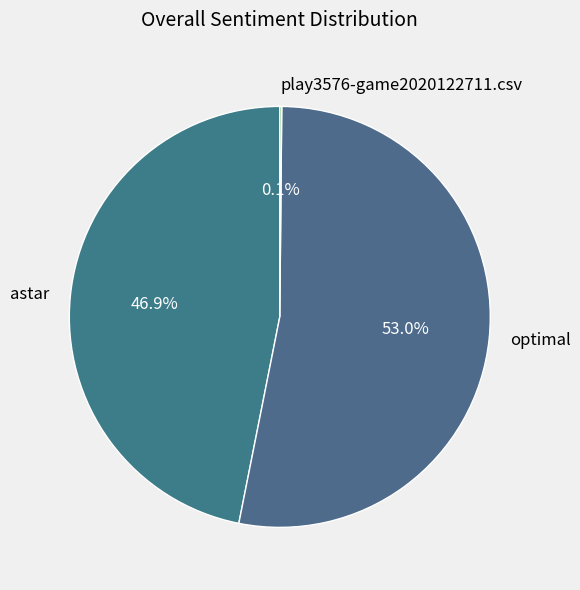

What percentage is NOT represented by astar?

53.1%